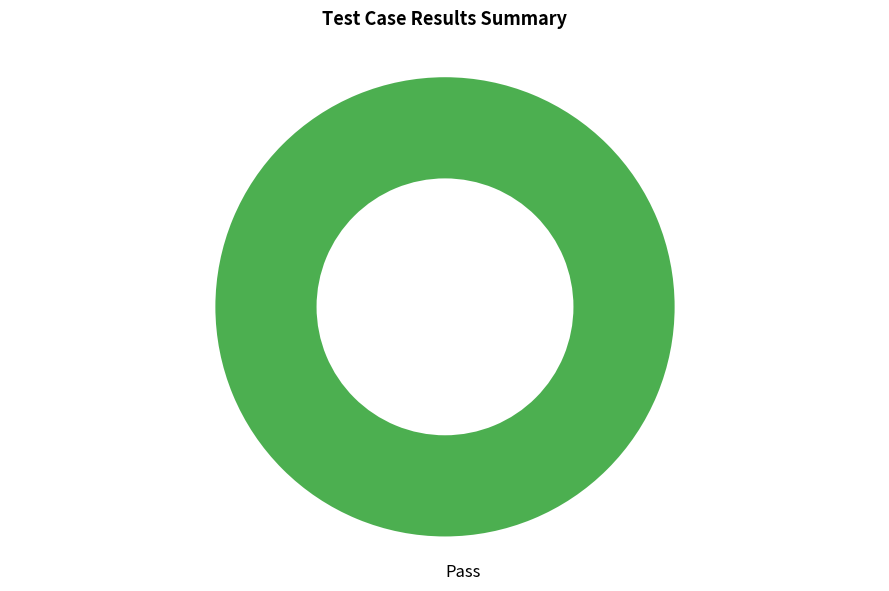

Rank the categories by value from lowest to highest.

Pass